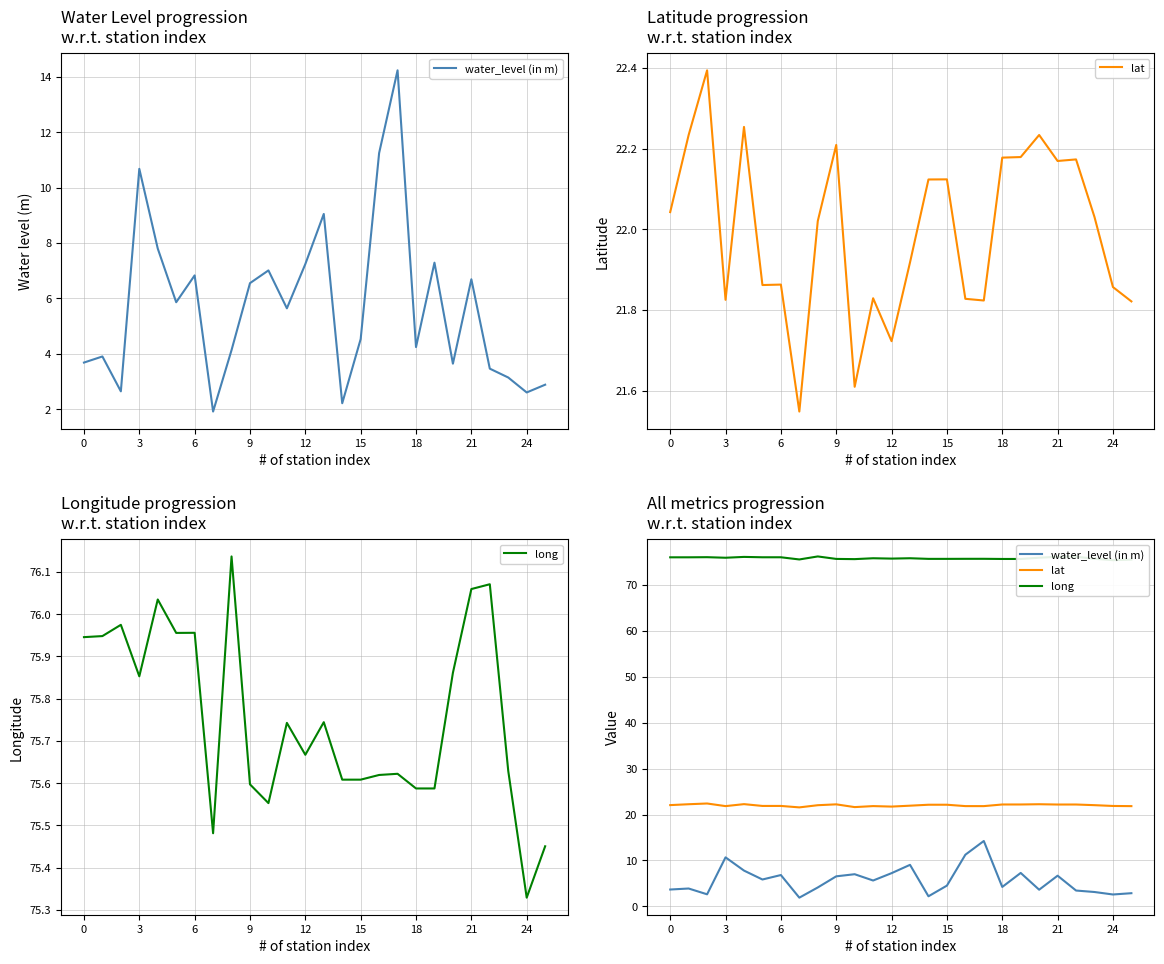

What is the average value of the long series?

75.8